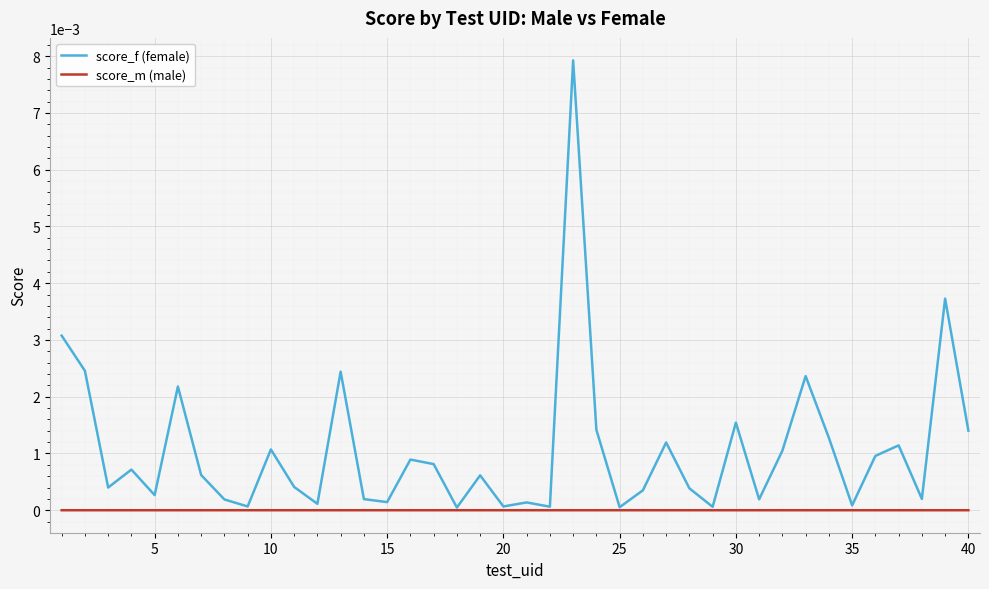

Does the chart display data point markers on the line(s)?

No